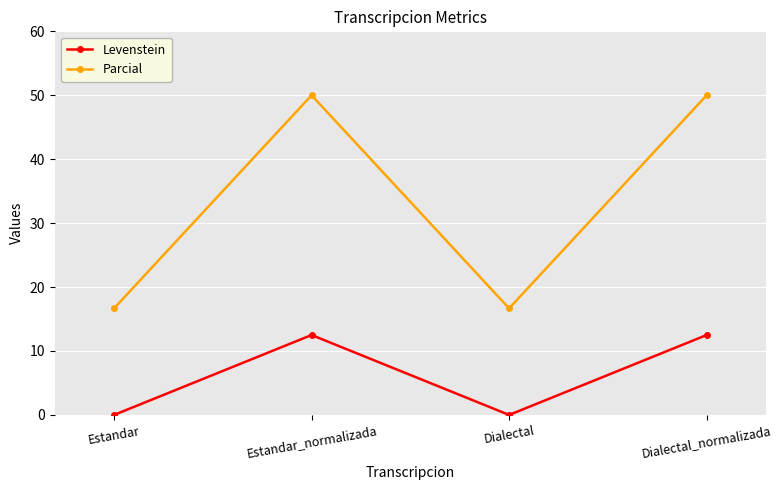

What value does the Levenstein series have at Estandar_normalizada?

12.5